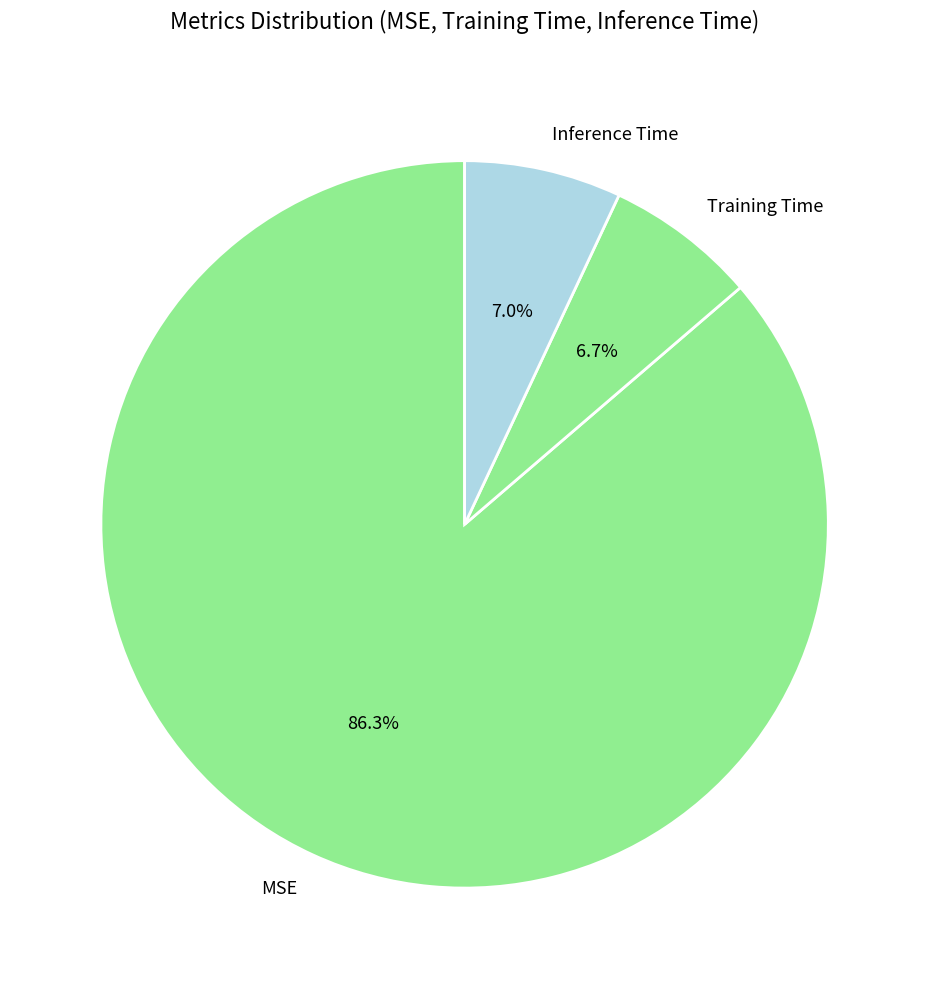

What percentage is the Training Time slice, to the nearest percent?

7%